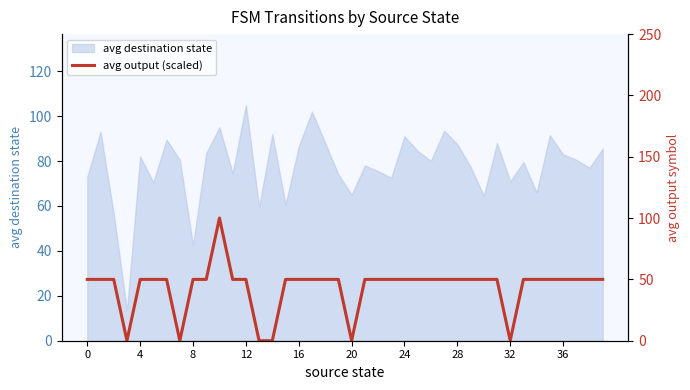

Reading left to right, list all the values displayed in this chart.

50	50	50	0	50	50	50	0	50	50	100	50	50	0	0	50	50	50	50	50	0	50	50	50	50	50	50	50	50	50	50	50	0	50	50	50	50	50	50	50